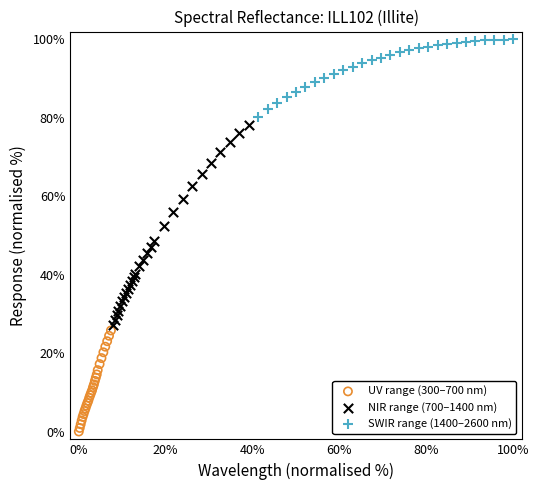

Which series reaches the maximum Y coordinate?

SWIR range (1400–2600 nm)